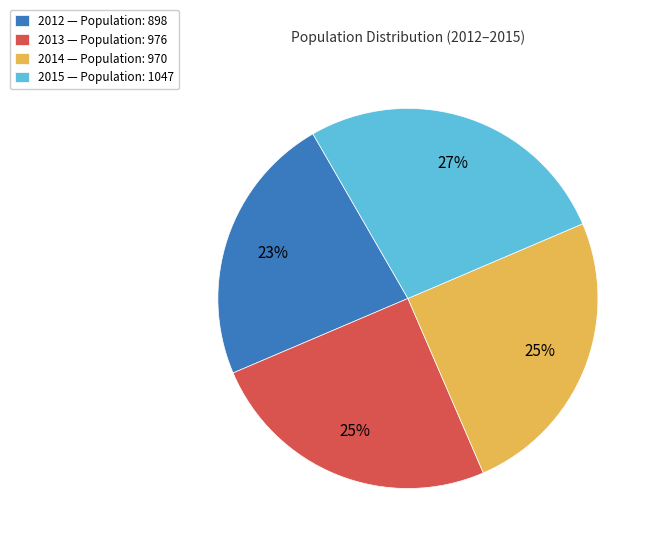

Does 2013 — Population: 976 represent more than half of the total?

No